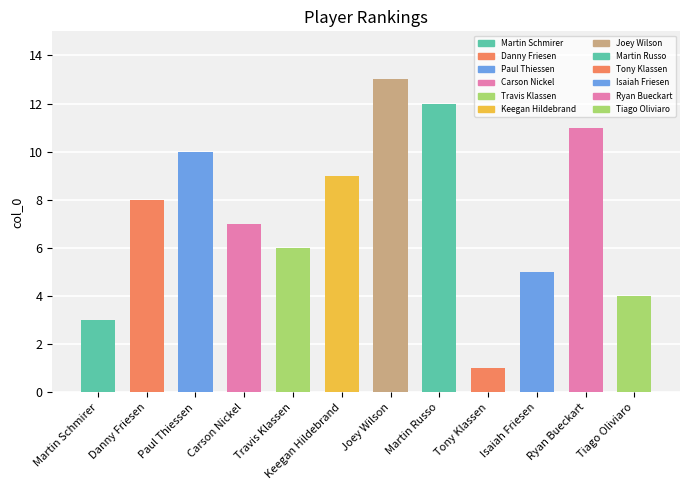

How many bars are there in total?

12